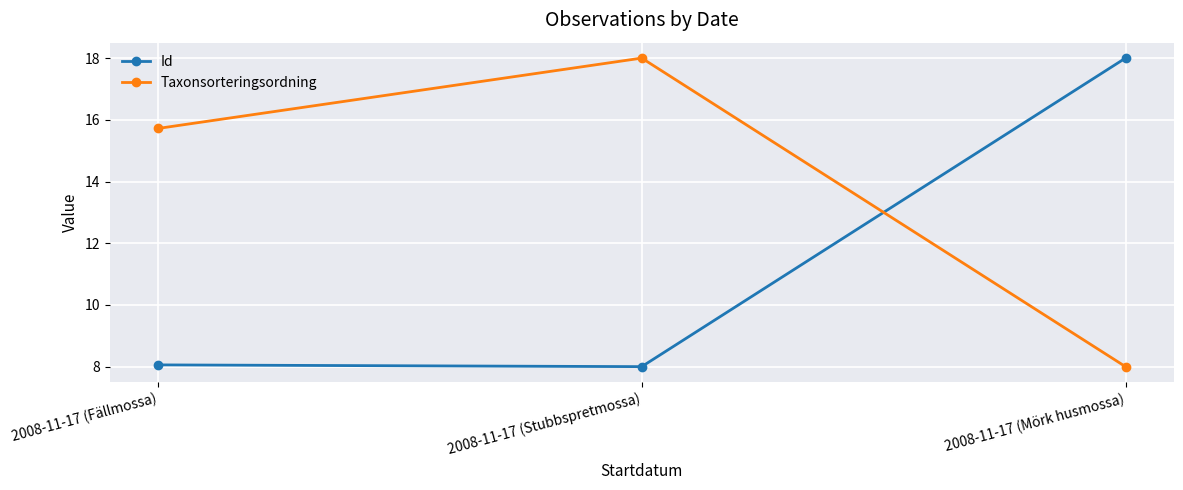

The value of Taxonsorteringsordning at 2008-11-17 (Stubbspretmossa) is 18.0. True or false?

True